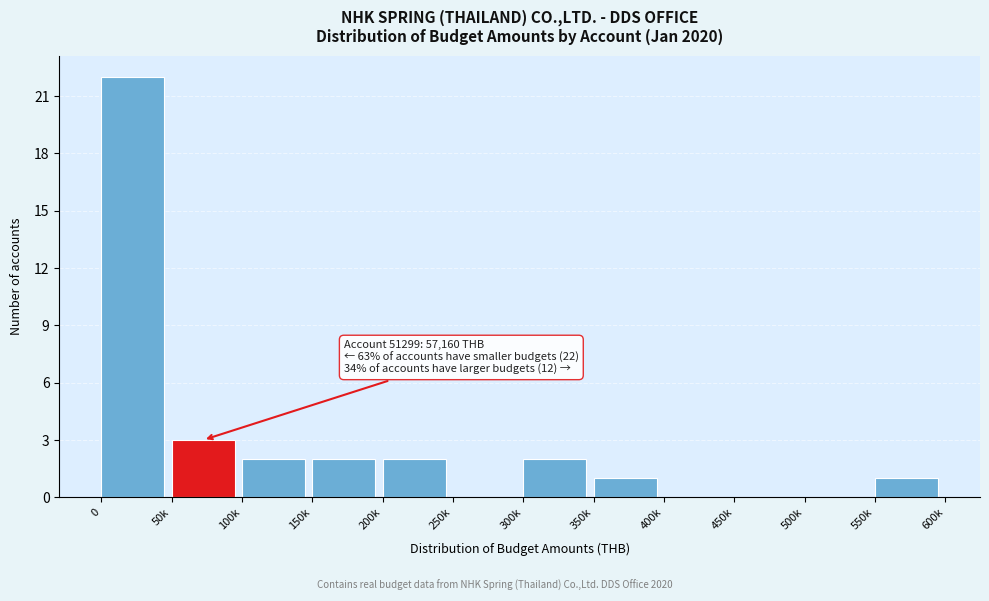

Reading left to right, transcribe all the data shown in this chart.

0=22	50k=3	100k=2	150k=2	200k=2	250k=0	300k=2	350k=1	400k=0	450k=0	500k=0	550k=1